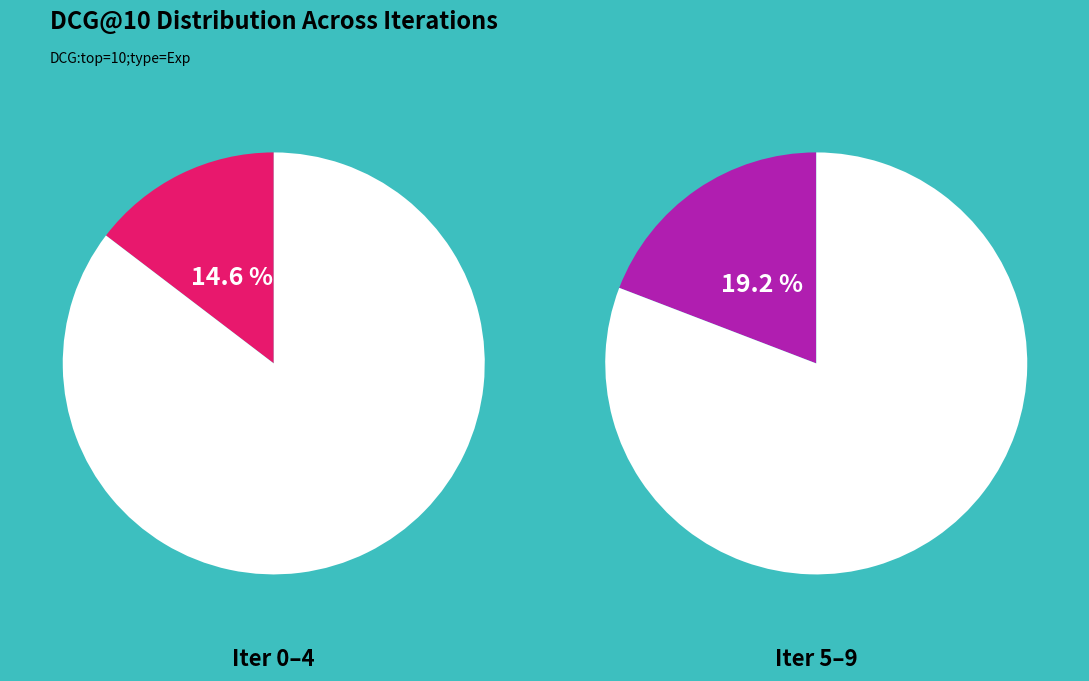

Do 8 and 5 together represent more than half of the pie?

No